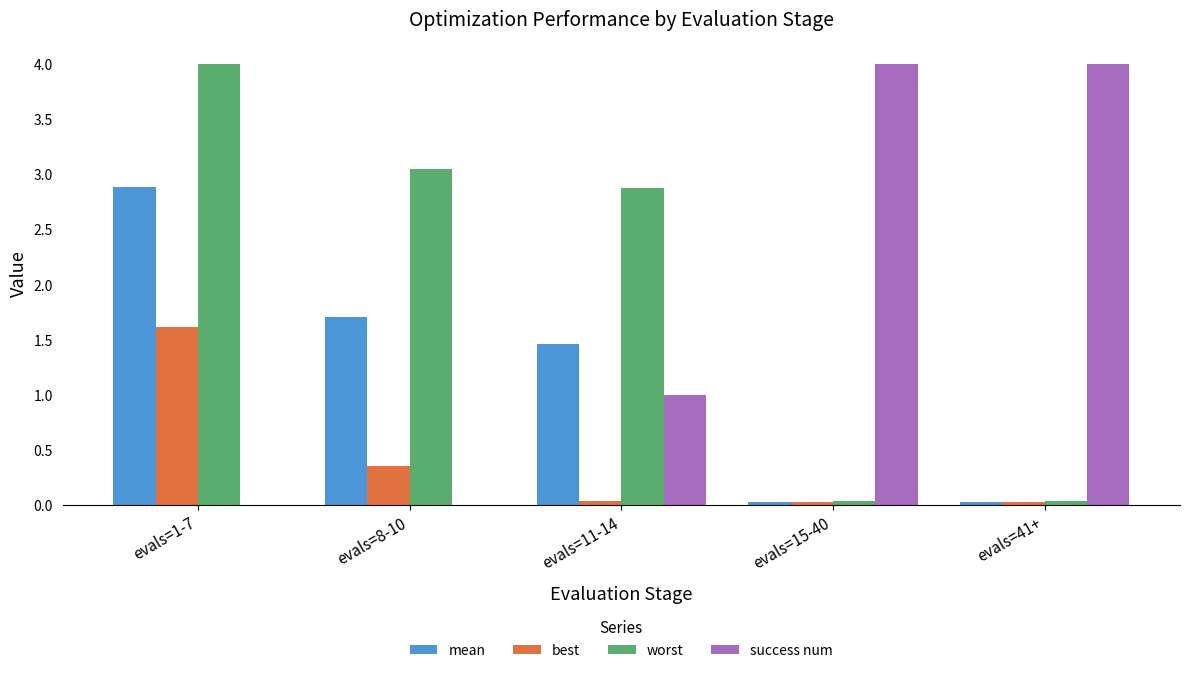

Read the worst value at evals=11-14.

2.9